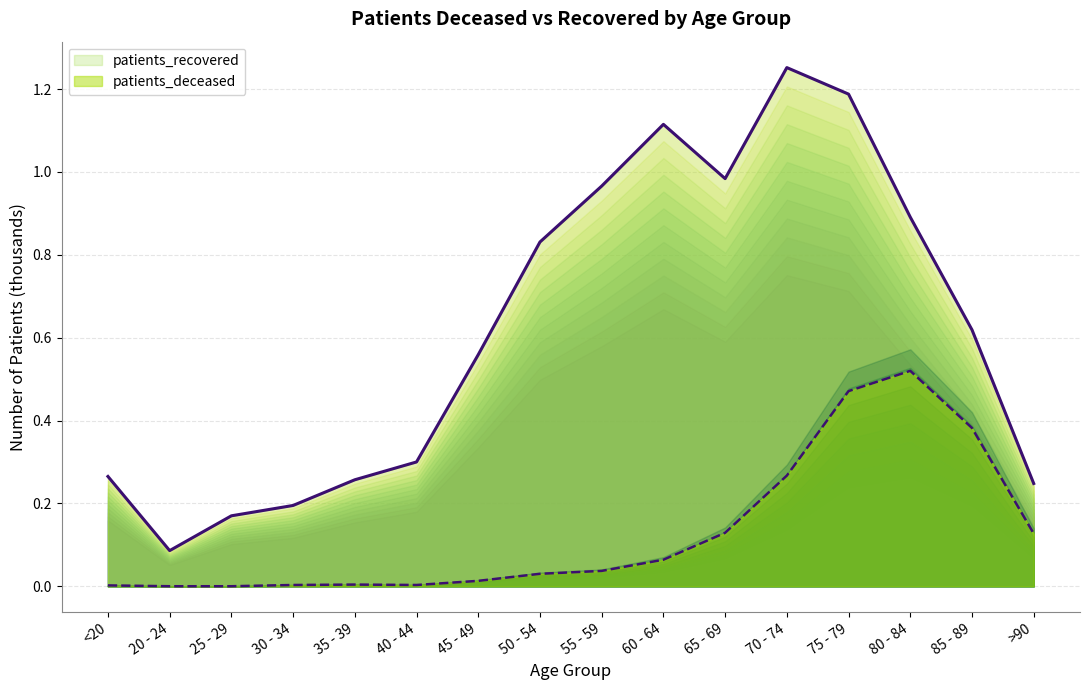

Which category has the lowest value across all series?

20 - 24